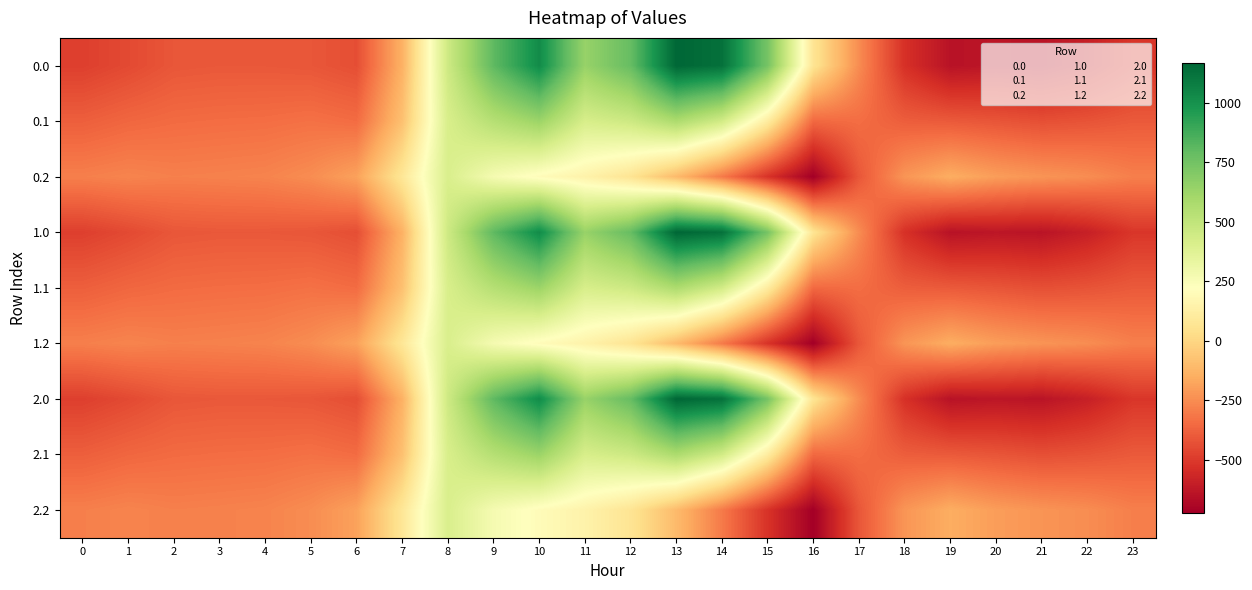

Which has a higher value, 6 or 23?

6